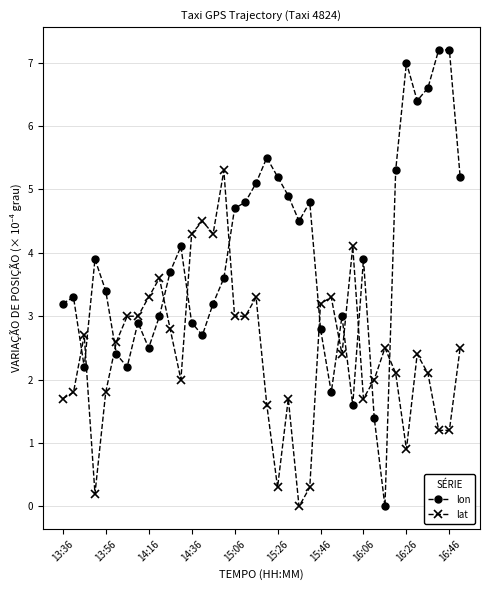

What is the value of the lat point at the 4th from the left?

0.2